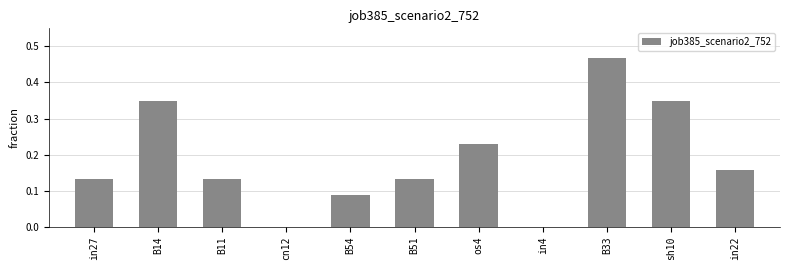

How many series are shown in this chart?

1